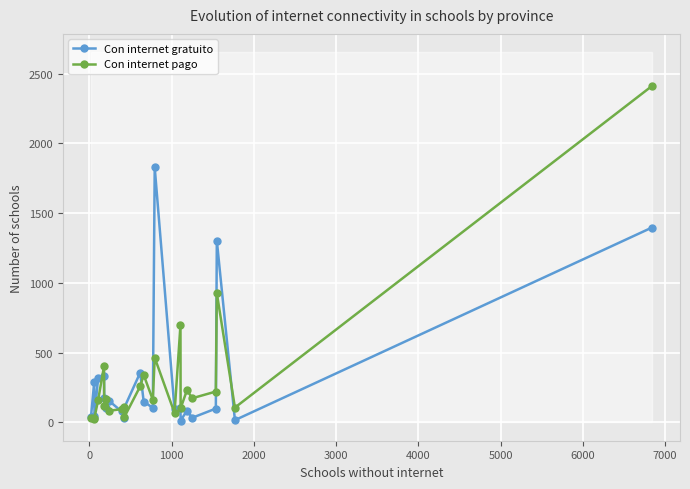

True or false: Con internet gratuito has more than 2 points higher than both neighbors.

True